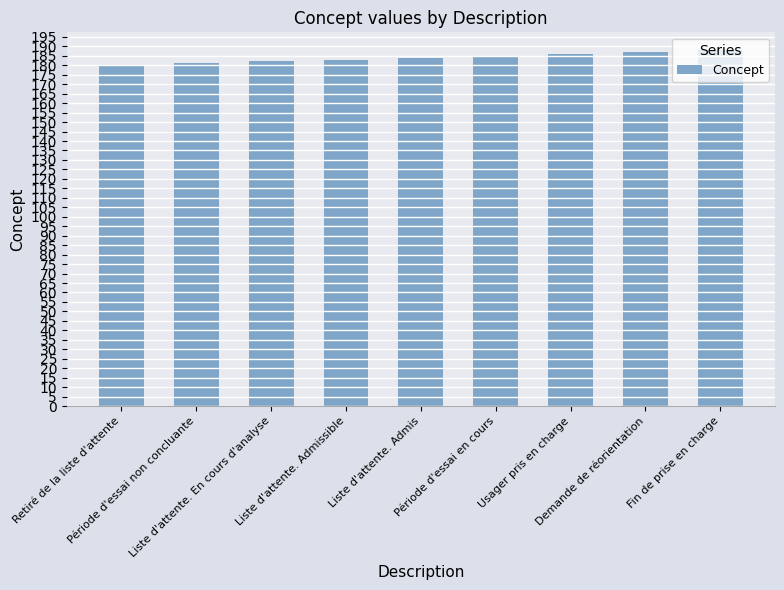

What is the difference between the maximum and minimum values?

8